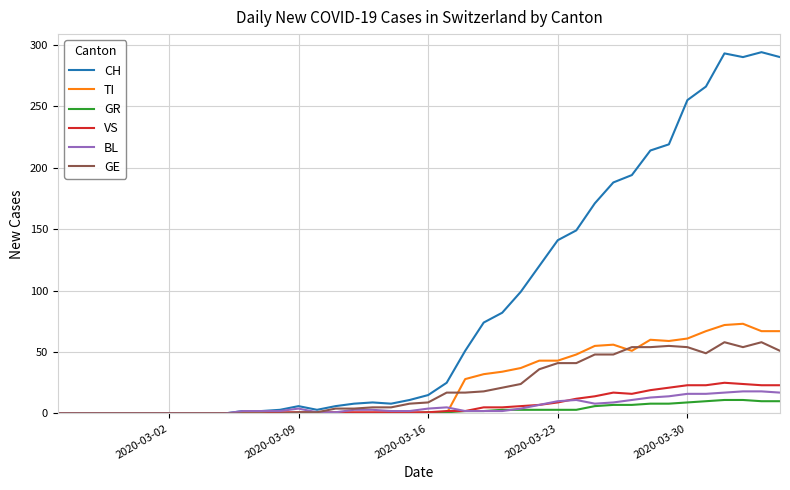

What is the highest value of the TI series?

73